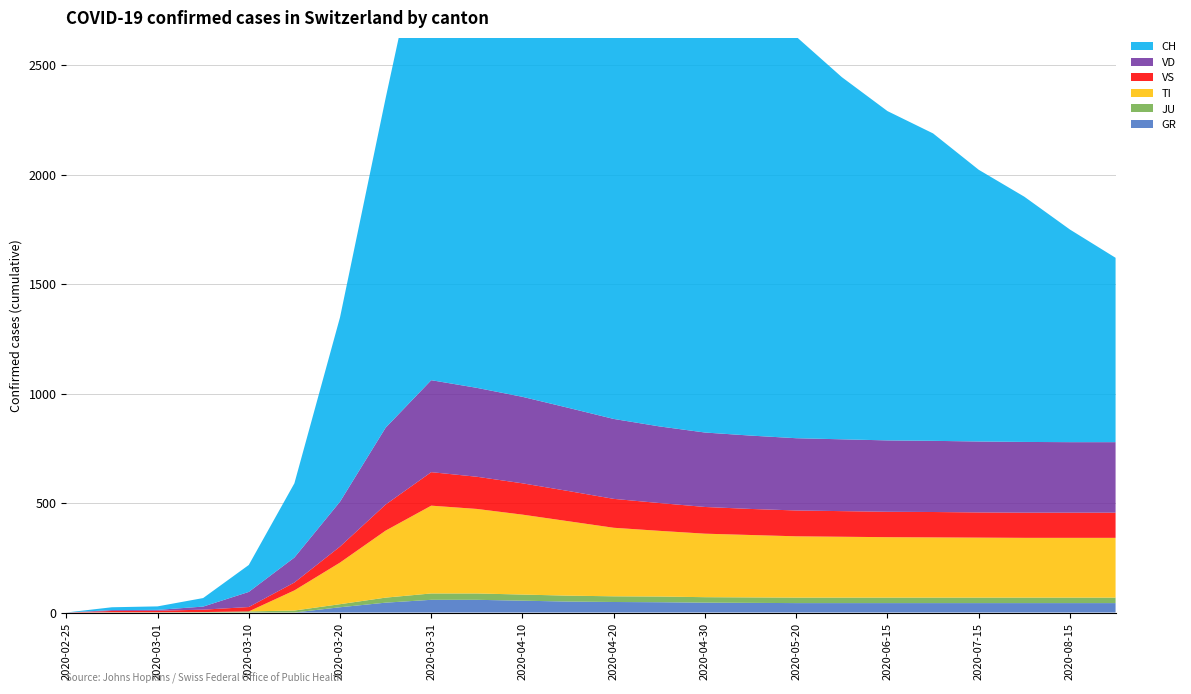

Reading left to right, transcribe all the data shown in this chart.

GR: 2020-02-25=0	2020-02-28=0	2020-03-01=0	2020-03-05=0	2020-03-10=0	2020-03-15=0	2020-03-20=24	2020-03-25=45	2020-03-31=58	2020-04-05=58	2020-04-10=54	2020-04-15=50	2020-04-20=48	2020-04-25=47	2020-04-30=45	2020-05-10=44	2020-05-20=43	2020-05-31=43	2020-06-15=43	2020-06-30=43	2020-07-15=43	2020-07-31=43	2020-08-15=43	2020-08-31=43
JU: 2020-02-25=0	2020-02-28=1	2020-03-01=1	2020-03-05=2	2020-03-10=5	2020-03-15=9	2020-03-20=14	2020-03-25=23	2020-03-31=29	2020-04-05=29	2020-04-10=28	2020-04-15=27	2020-04-20=26	2020-04-25=26	2020-04-30=25	2020-05-10=25	2020-05-20=25	2020-05-31=25	2020-06-15=25	2020-06-30=25	2020-07-15=25	2020-07-31=25	2020-08-15=25	2020-08-31=25
TI: 2020-02-25=0	2020-02-28=0	2020-03-01=0	2020-03-05=0	2020-03-10=0	2020-03-15=92	2020-03-20=190	2020-03-25=306	2020-03-31=401	2020-04-05=386	2020-04-10=365	2020-04-15=340	2020-04-20=313	2020-04-25=300	2020-04-30=290	2020-05-10=285	2020-05-20=280	2020-05-31=278	2020-06-15=276	2020-06-30=275	2020-07-15=274	2020-07-31=273	2020-08-15=273	2020-08-31=273
VS: 2020-02-25=0	2020-02-28=6	2020-03-01=7	2020-03-05=11	2020-03-10=20	2020-03-15=36	2020-03-20=73	2020-03-25=119	2020-03-31=153	2020-04-05=147	2020-04-10=143	2020-04-15=138	2020-04-20=132	2020-04-25=127	2020-04-30=122	2020-05-10=119	2020-05-20=118	2020-05-31=117	2020-06-15=116	2020-06-30=116	2020-07-15=115	2020-07-31=115	2020-08-15=115	2020-08-31=115
VD: 2020-02-25=0	2020-02-28=4	2020-03-01=4	2020-03-05=14	2020-03-10=69	2020-03-15=114	2020-03-20=205	2020-03-25=351	2020-03-31=420	2020-04-05=406	2020-04-10=395	2020-04-15=380	2020-04-20=365	2020-04-25=350	2020-04-30=340	2020-05-10=335	2020-05-20=330	2020-05-31=328	2020-06-15=326	2020-06-30=325	2020-07-15=324	2020-07-31=323	2020-08-15=322	2020-08-31=322
CH: 2020-02-25=0	2020-02-28=13	2020-03-01=16	2020-03-05=39	2020-03-10=123	2020-03-15=339	2020-03-20=842	2020-03-25=1505	2020-03-31=2251	2020-04-05=2328	2020-04-10=2363	2020-04-15=2387	2020-04-20=2349	2020-04-25=2222	2020-04-30=2038	2020-05-10=1924	2020-05-20=1834	2020-05-31=1654	2020-06-15=1504	2020-06-30=1404	2020-07-15=1241	2020-07-31=1120	2020-08-15=971	2020-08-31=842